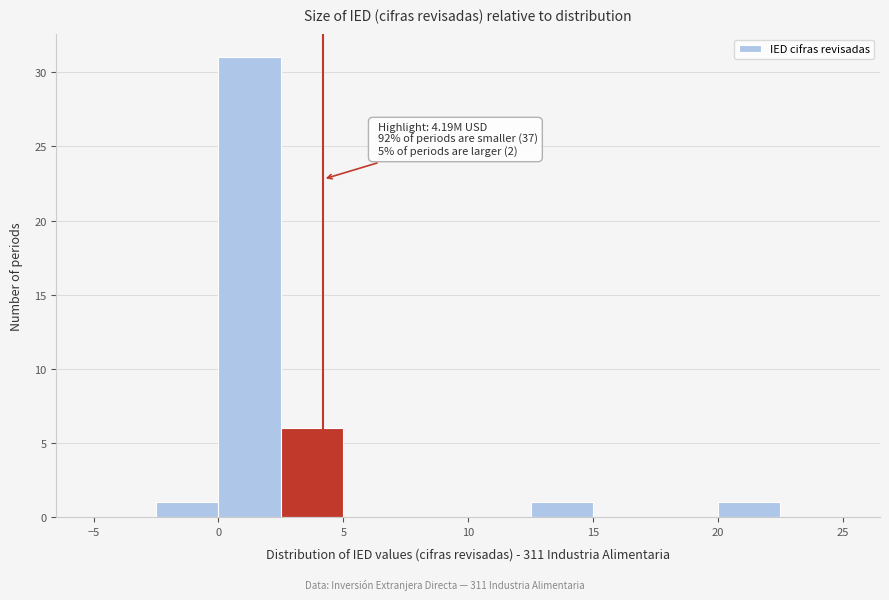

Which range on the x-axis has the tallest bar?

0.0 to 2.5